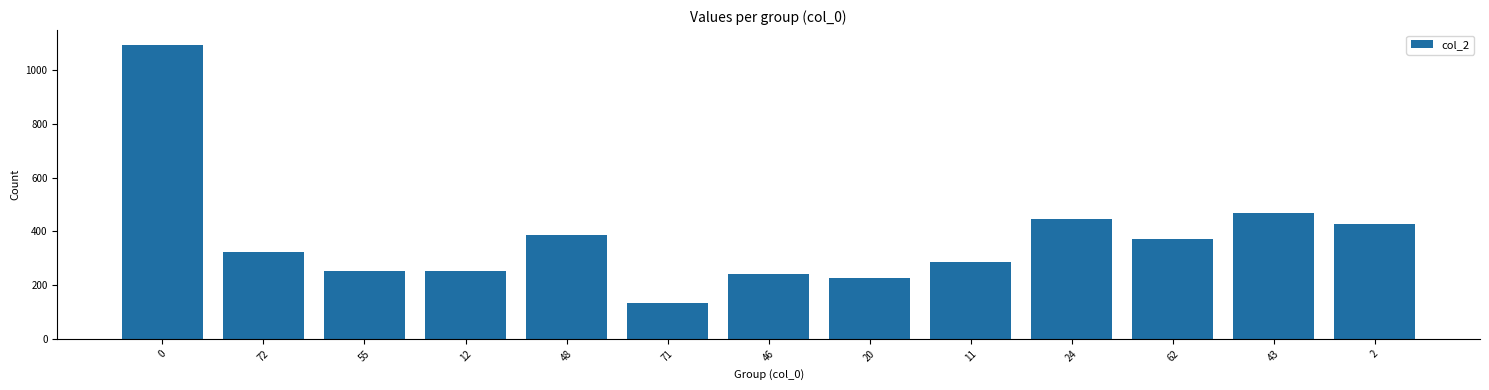

The chart shows a value of 166 at 2. True or false?

False